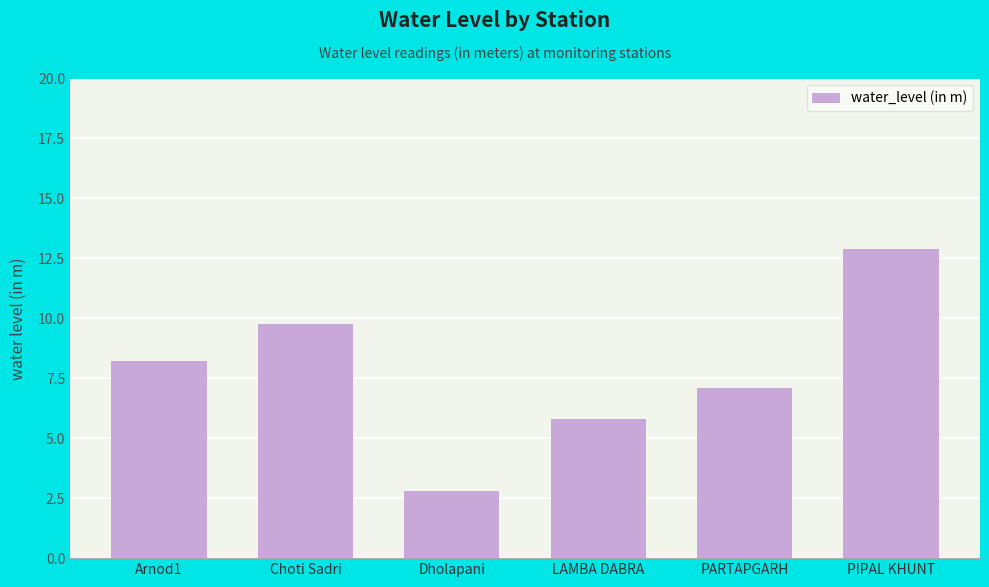

What is the change in value from Choti Sadri to LAMBA DABRA?

-4.0